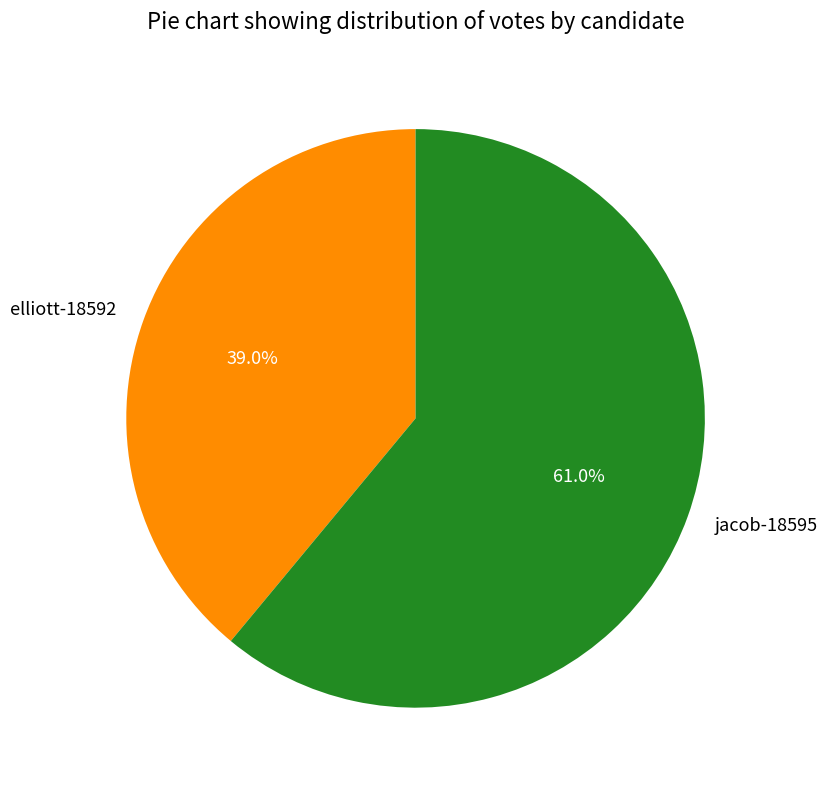

Is it true that elliott-18592 is 29% of the pie?

False